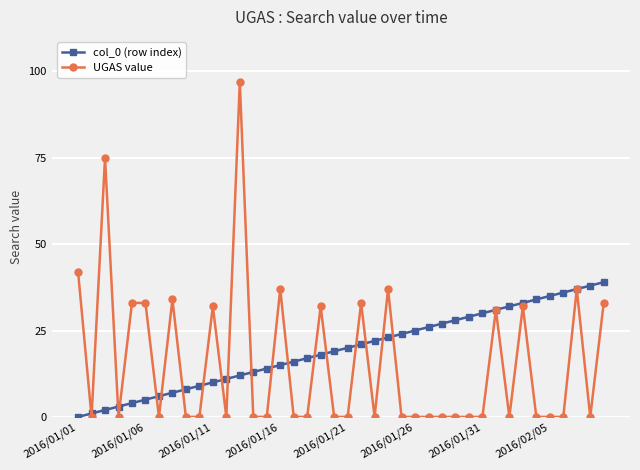

Count the number of categories in the chart.

40